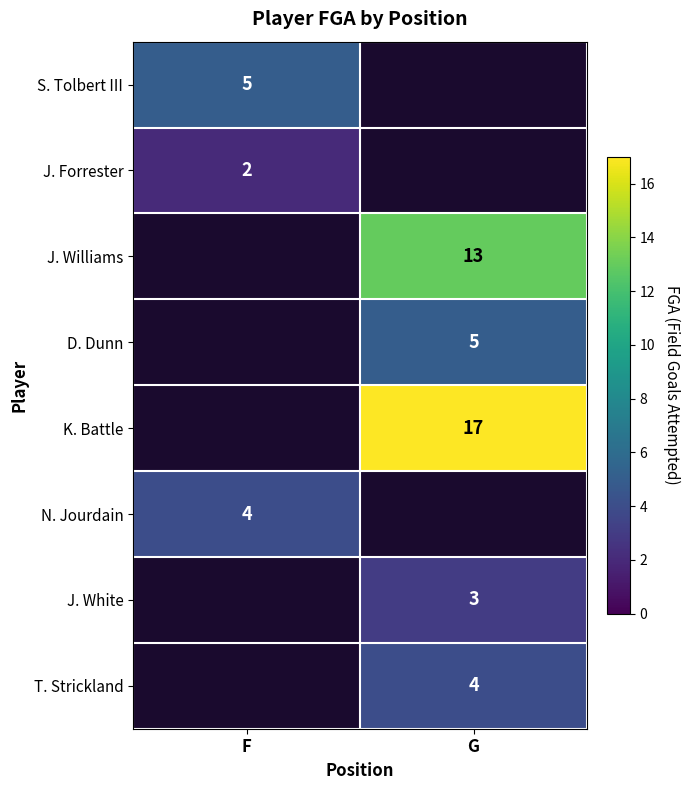

Is it true that N. Jourdain equals 3 at F?

False